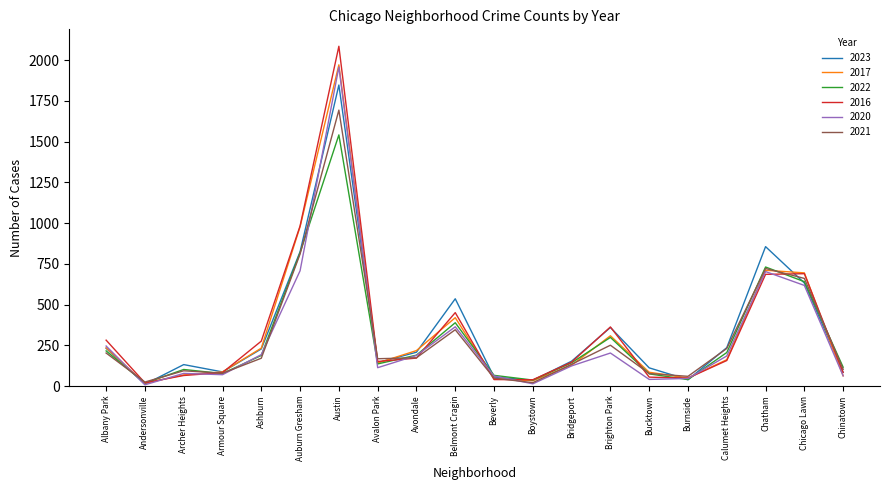

Which series has the largest range (max minus min)?

2016